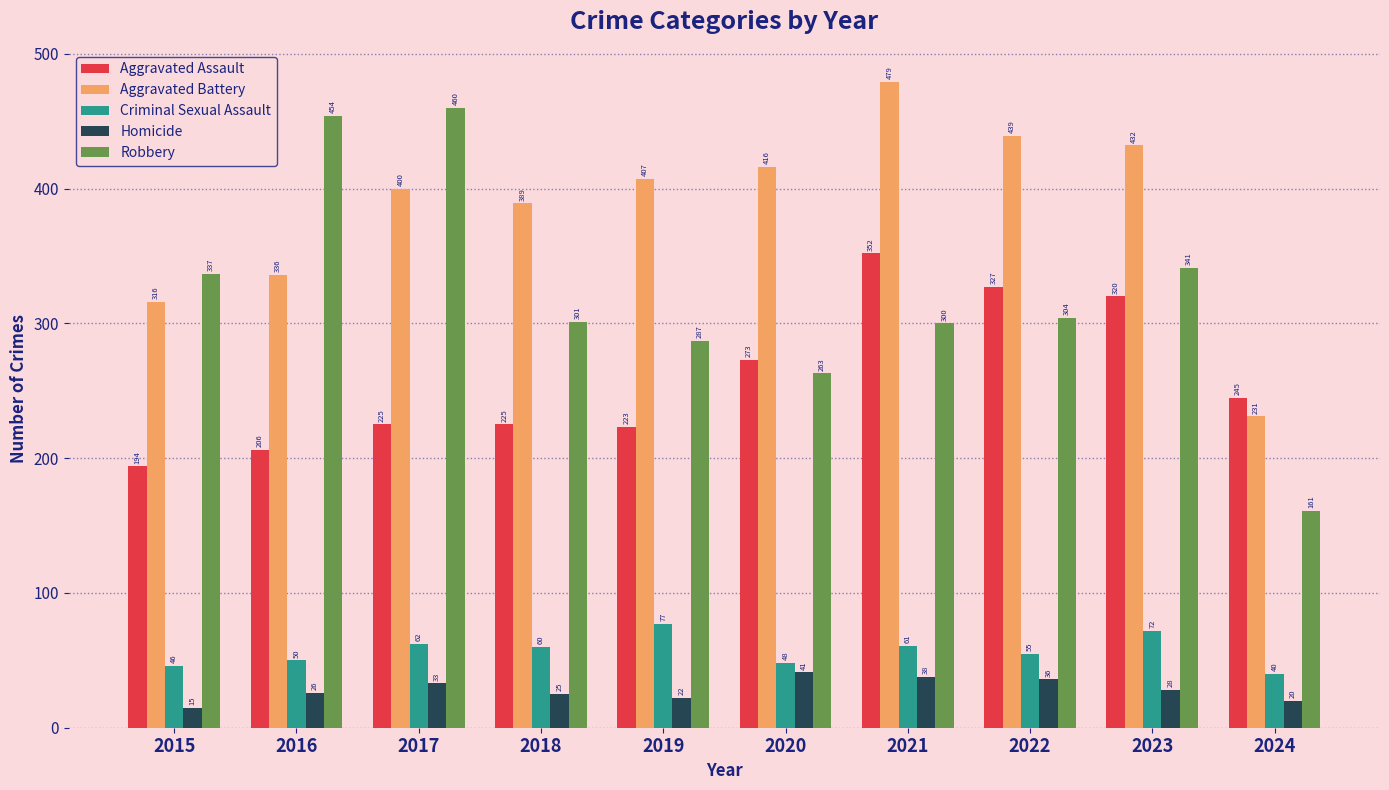

List the series in order of their peak value, lowest first.

Homicide, Criminal Sexual Assault, Aggravated Assault, Robbery, Aggravated Battery